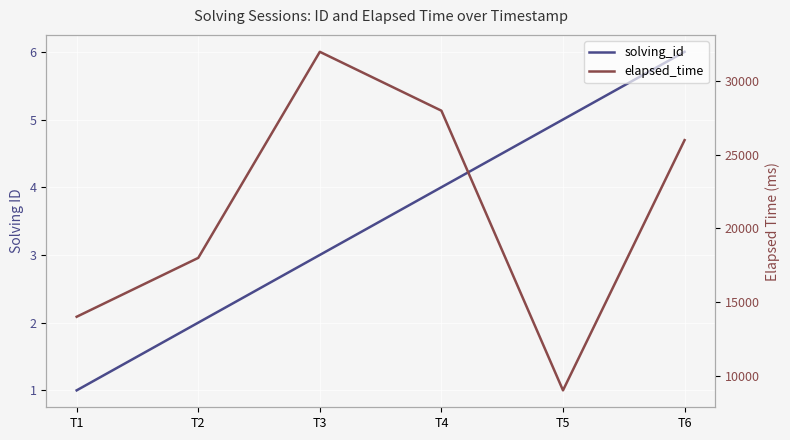

How many values in the elapsed_time series are below 26000?

3